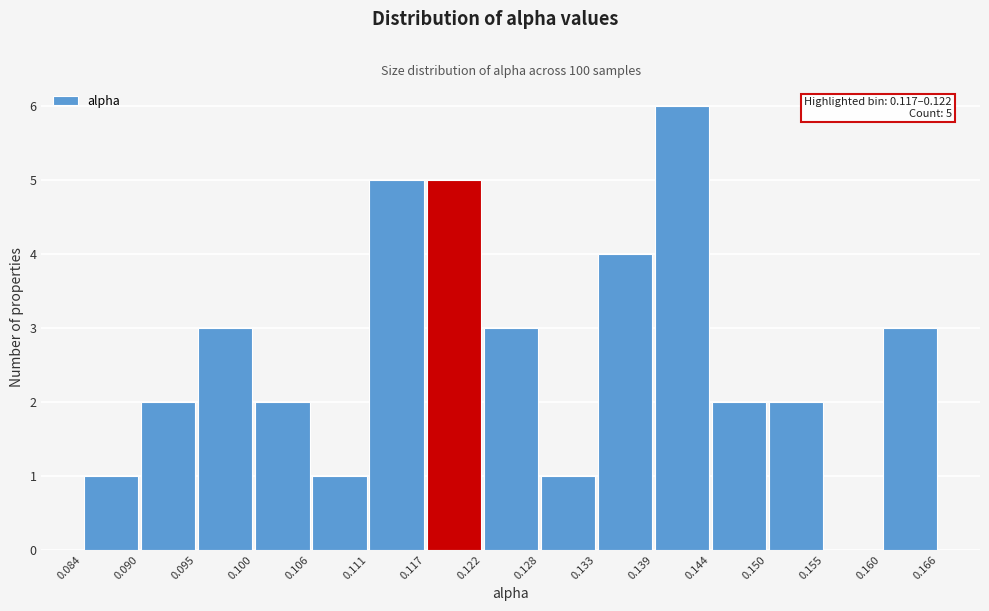

Over which range of the x-axis is the bar tallest?

0.139 to 0.144